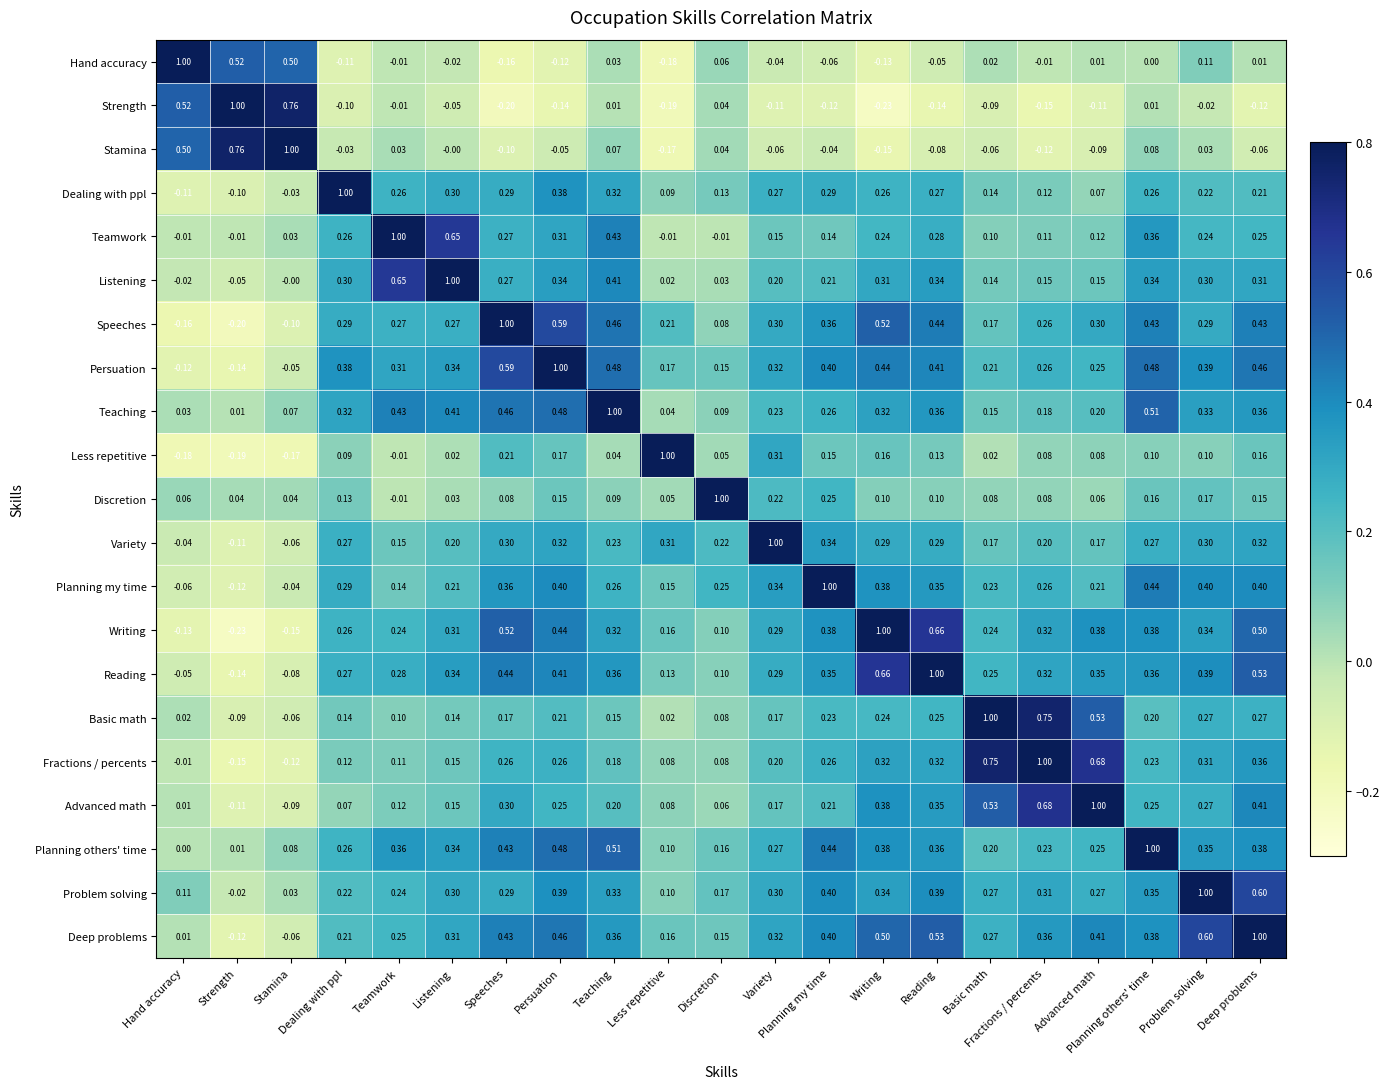

Between Strength and Teamwork, which is larger?

Strength